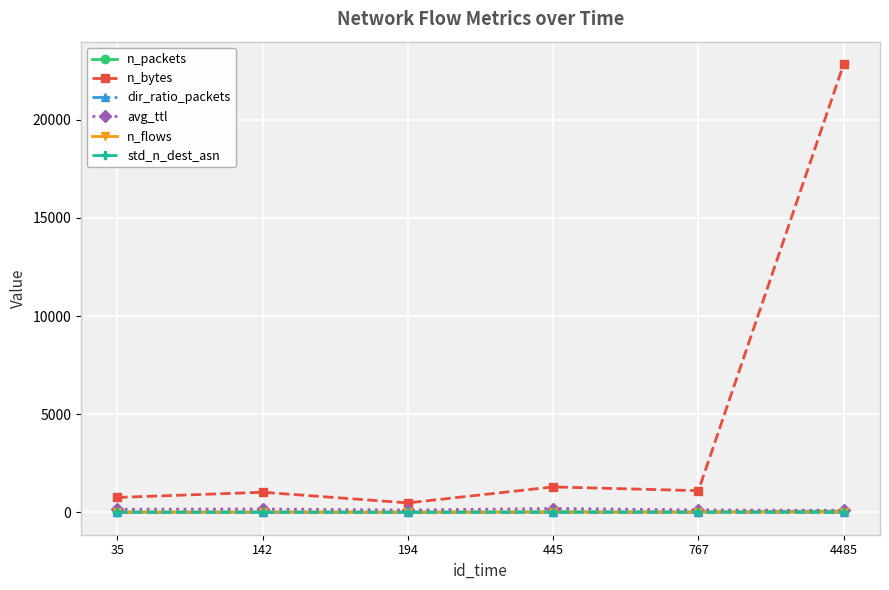

Where is the first local minimum for n_bytes?

194